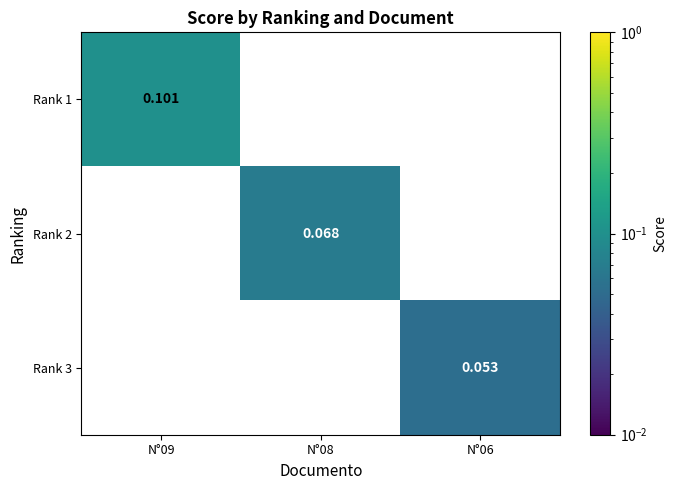

How many positive values does the Rank 1 series have?

1